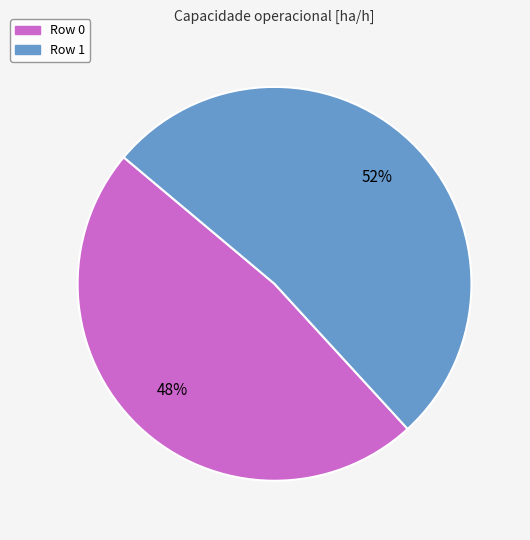

Which category has the smallest portion of the pie?

Row 0